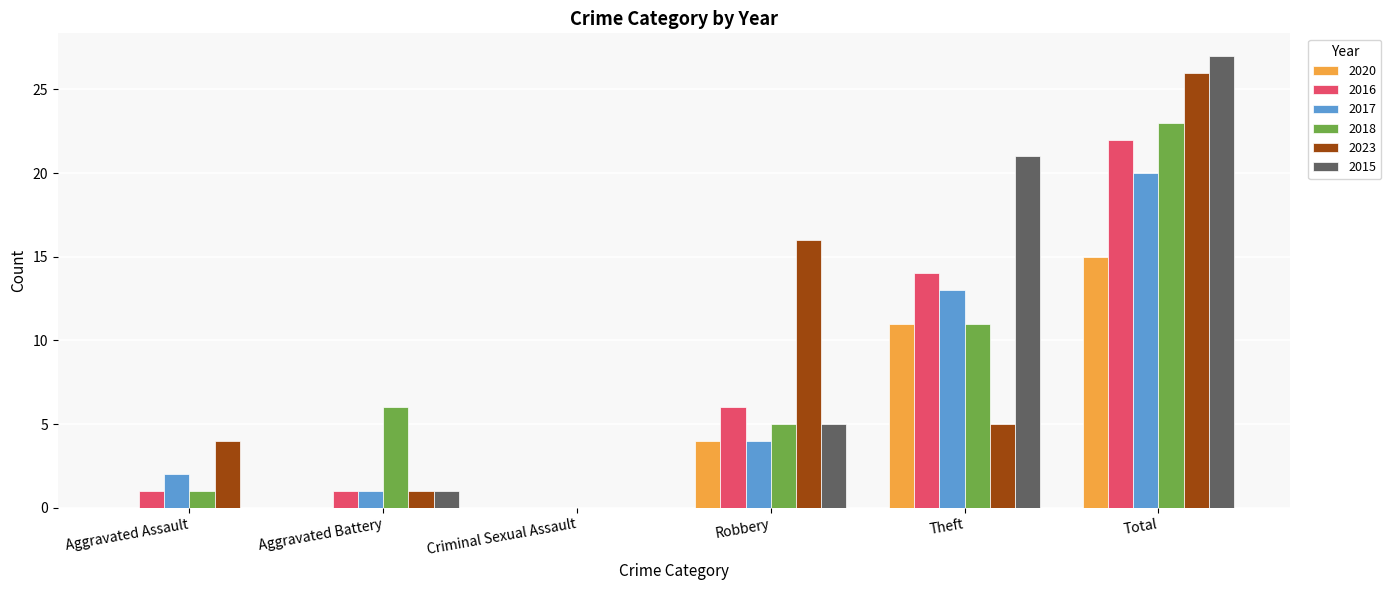

Count the number of categories in the chart.

6